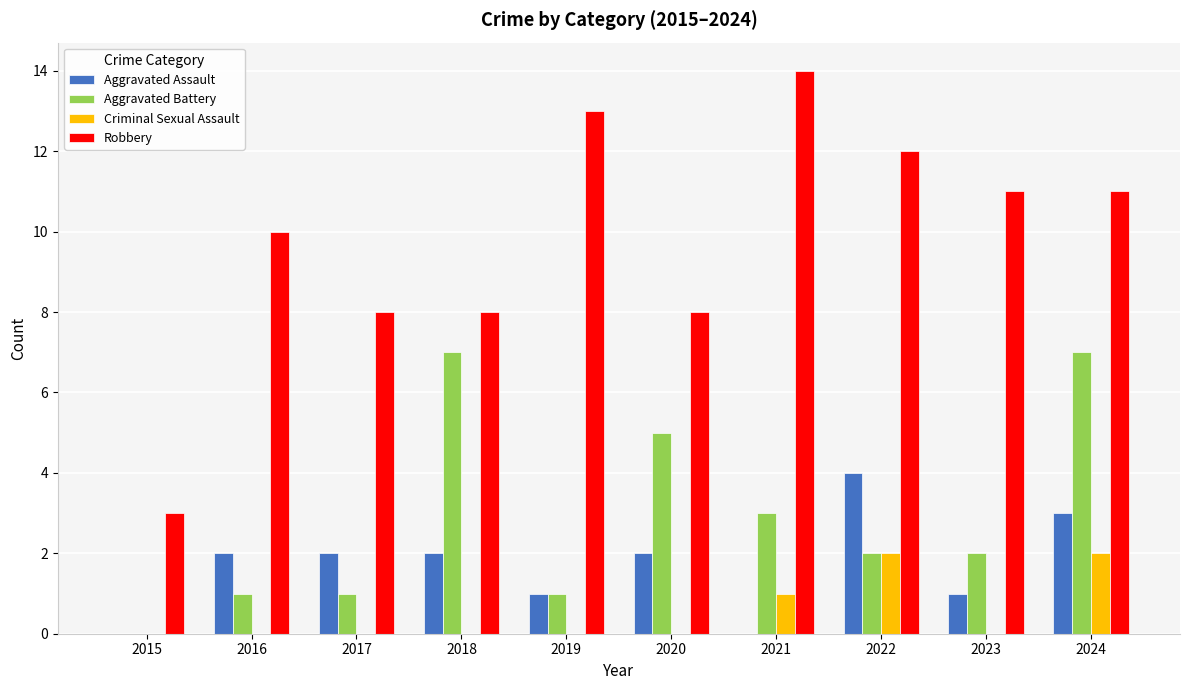

What are all the series names shown in the legend?

Aggravated Assault, Aggravated Battery, Criminal Sexual Assault, Robbery